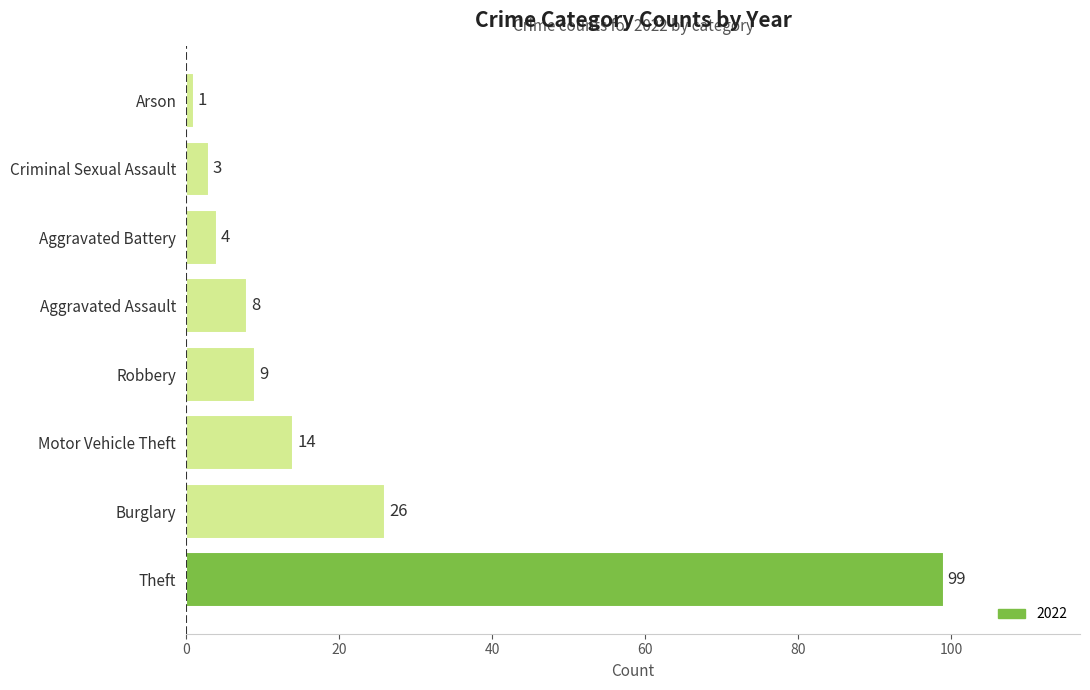

Where is the data nearest to the value 50?

Burglary